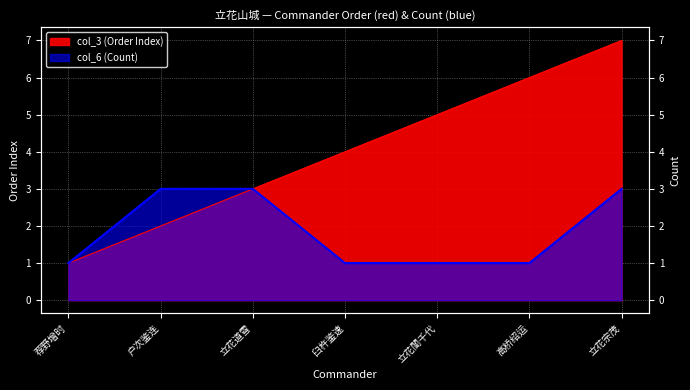

At how many categories does at least one series exceed 2?

6